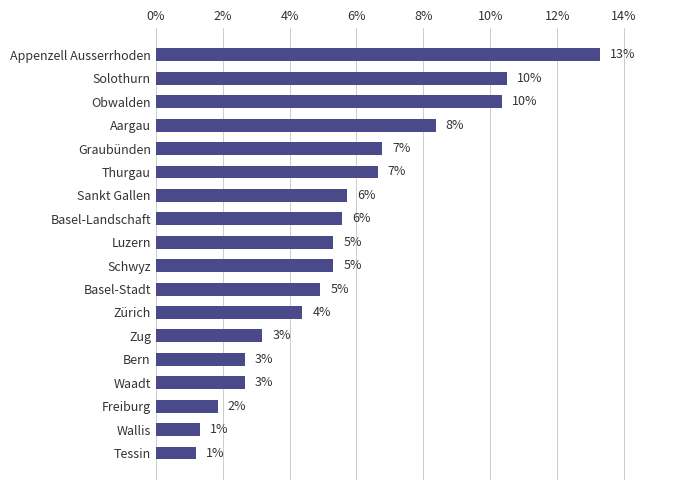

Are the bars horizontal?

Yes